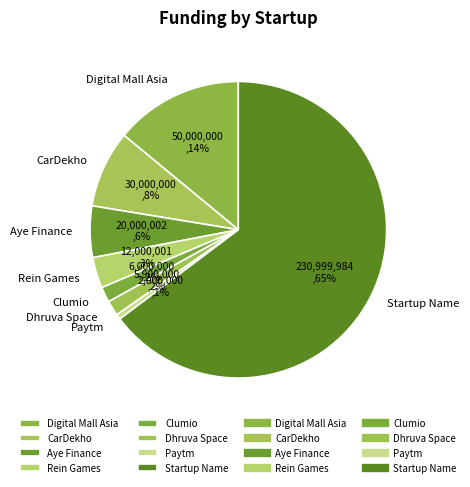

Combined, do Dhruva Space and Rein Games account for over 50%?

No